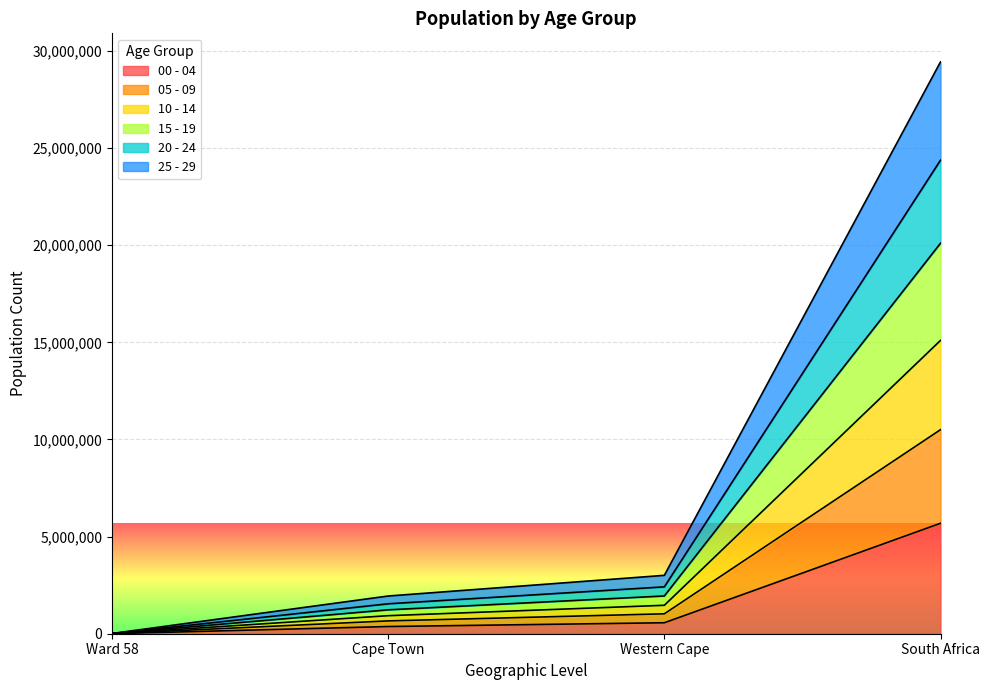

At which category is the sum across all series the highest?

South Africa